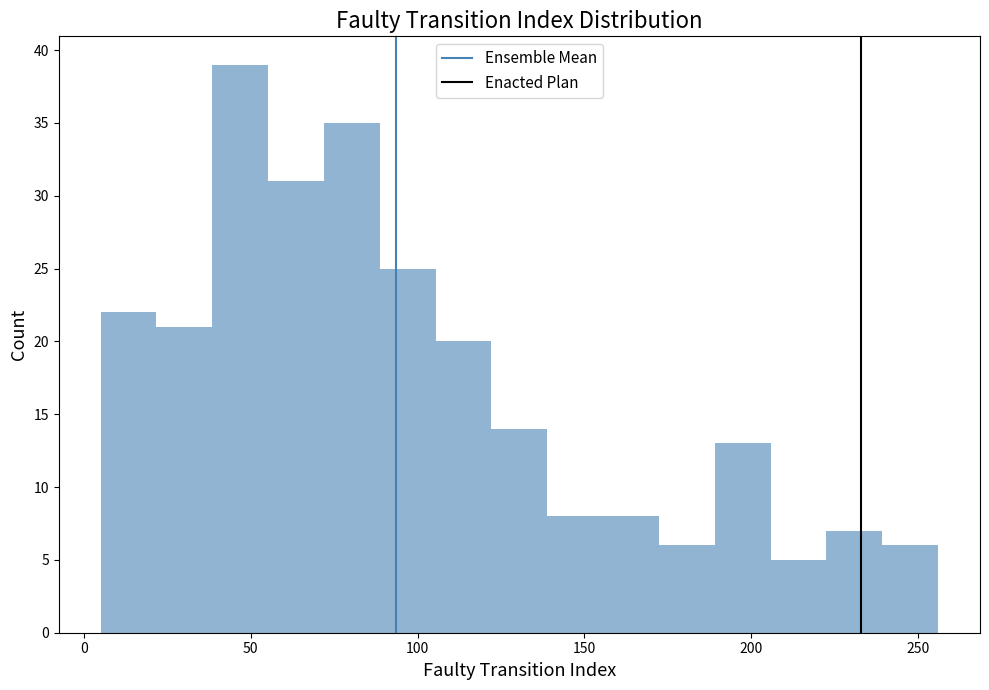

Around what value on the x-axis is the tallest bar? Give the approximate position of its centre, as read against the axis.

45